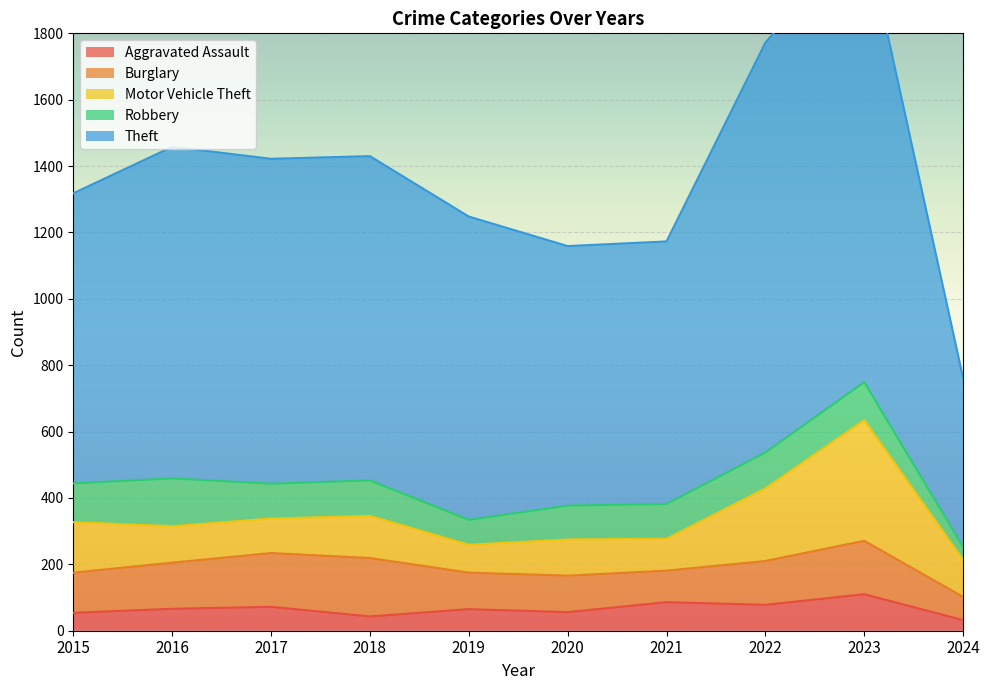

Which category has the highest value in the Theft series?

2023